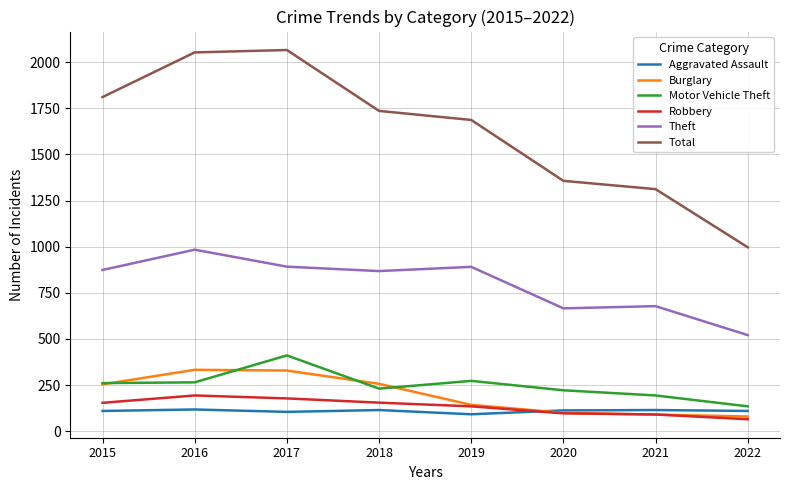

True or false: Total and Theft intersect in this chart.

False